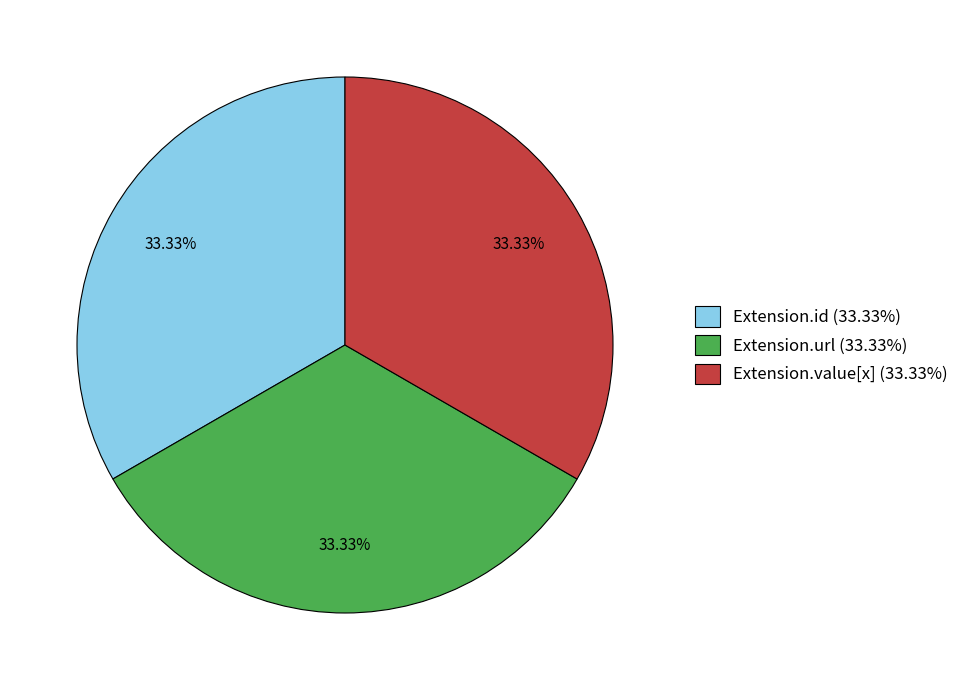

Is there any slice that represents more than half of the pie?

No